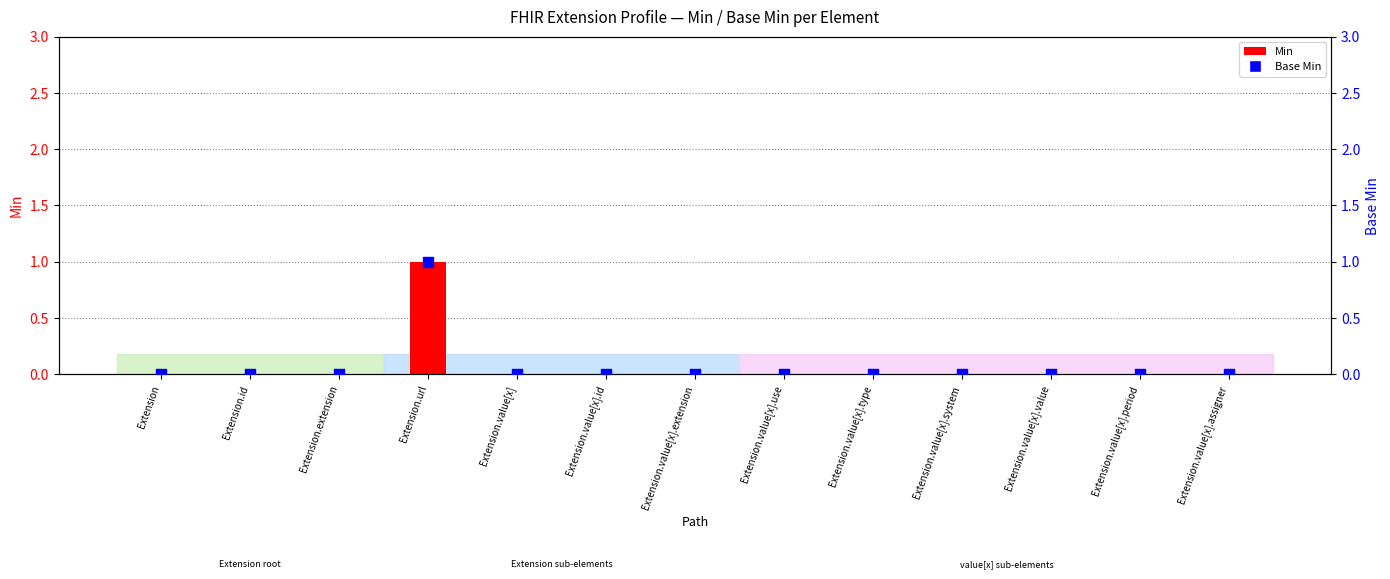

What are all the series names shown in the legend?

Min, Base Min